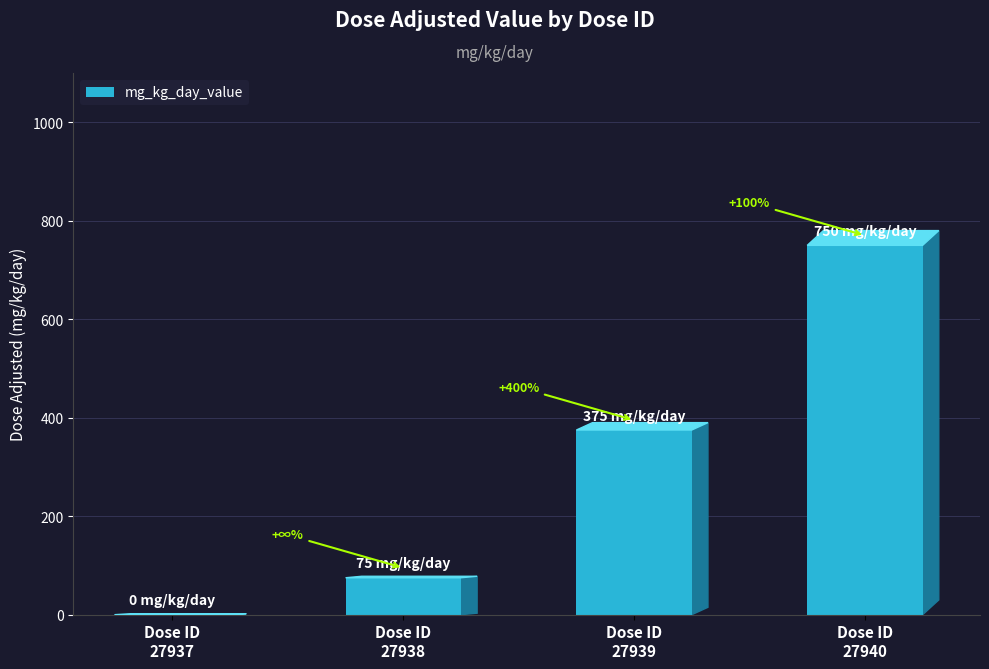

Rank the categories by value from lowest to highest.

Dose ID
27937, Dose ID
27938, Dose ID
27939, Dose ID
27940